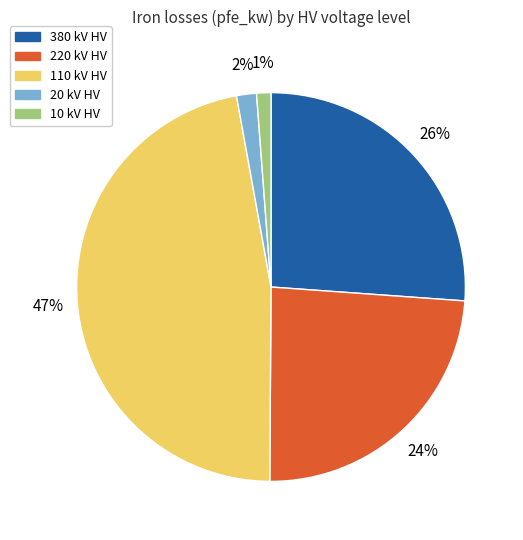

To the nearest percent, what is the average slice percentage?

20%